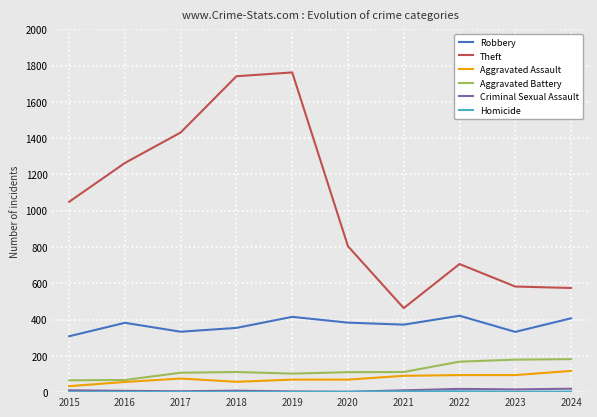

Between 2016 and 2021, which series saw the biggest shift?

Theft